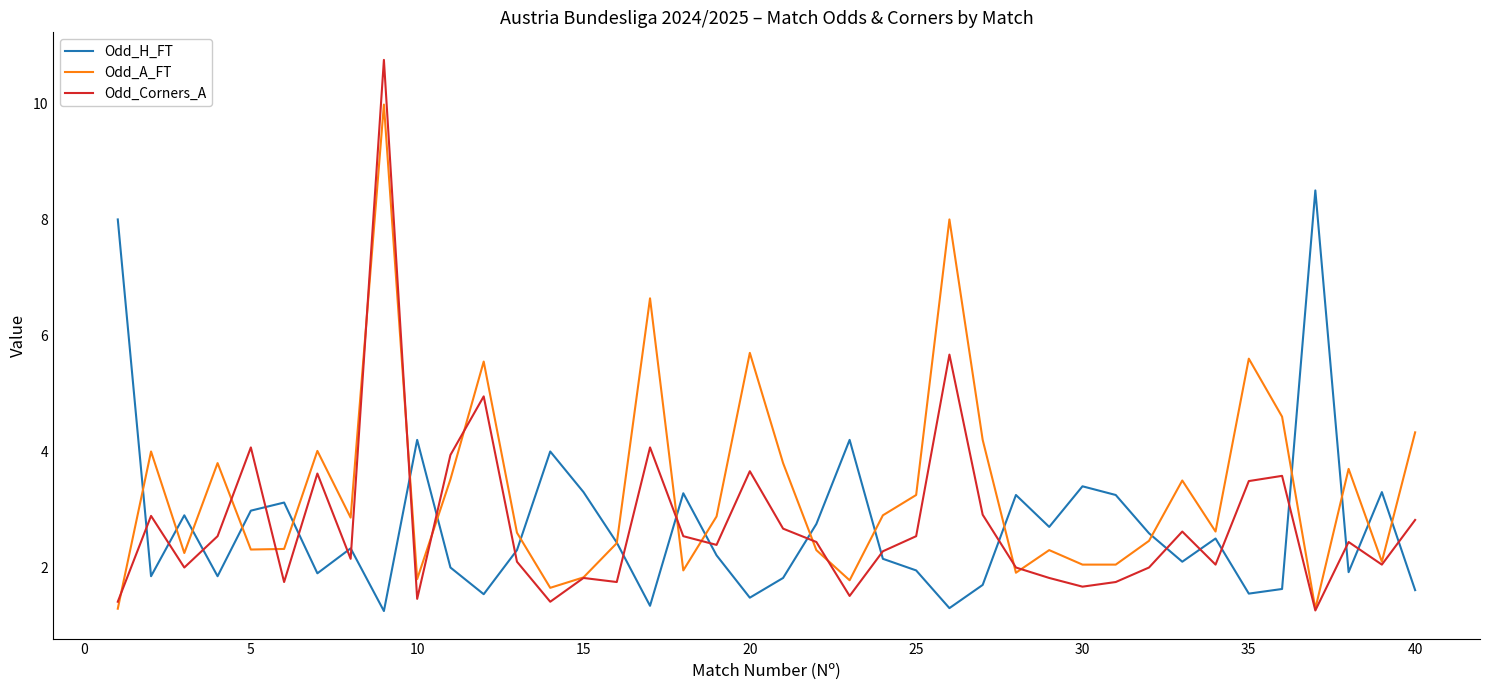

Does the chart display data point markers on the line(s)?

No